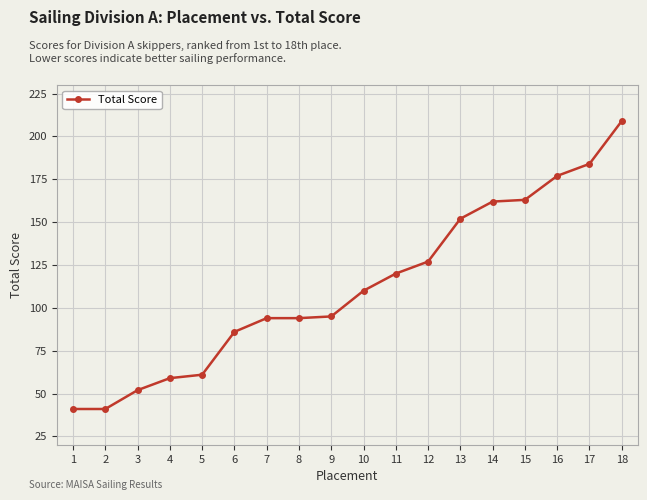

Reading left to right, transcribe all the data shown in this chart.

1=41	2=41	3=52	4=59	5=61	6=86	7=94	8=94	9=95	10=110	11=120	12=127	13=152	14=162	15=163	16=177	17=184	18=209